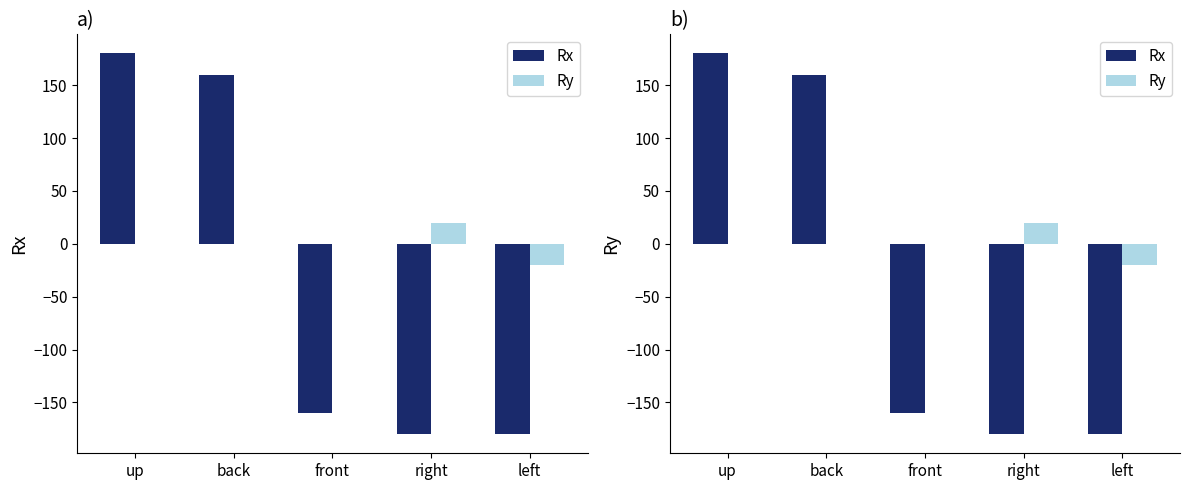

What is the label of the 2nd bar from the left?

back